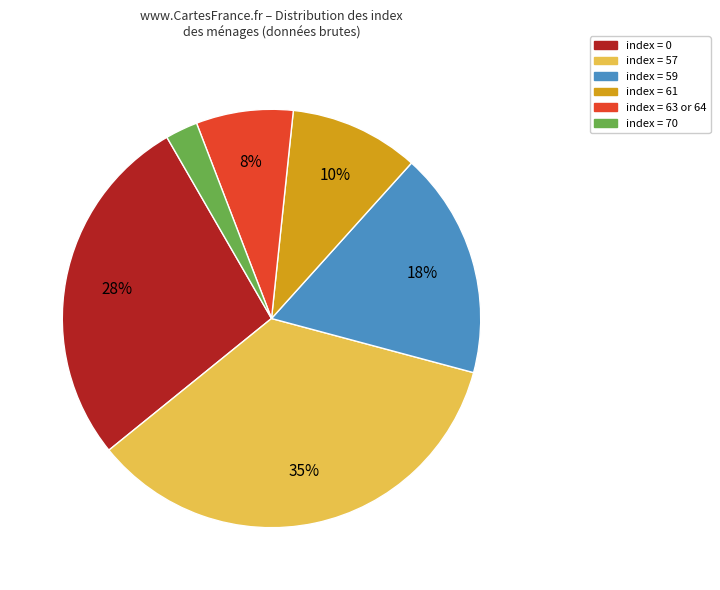

Does any single category account for the majority?

No